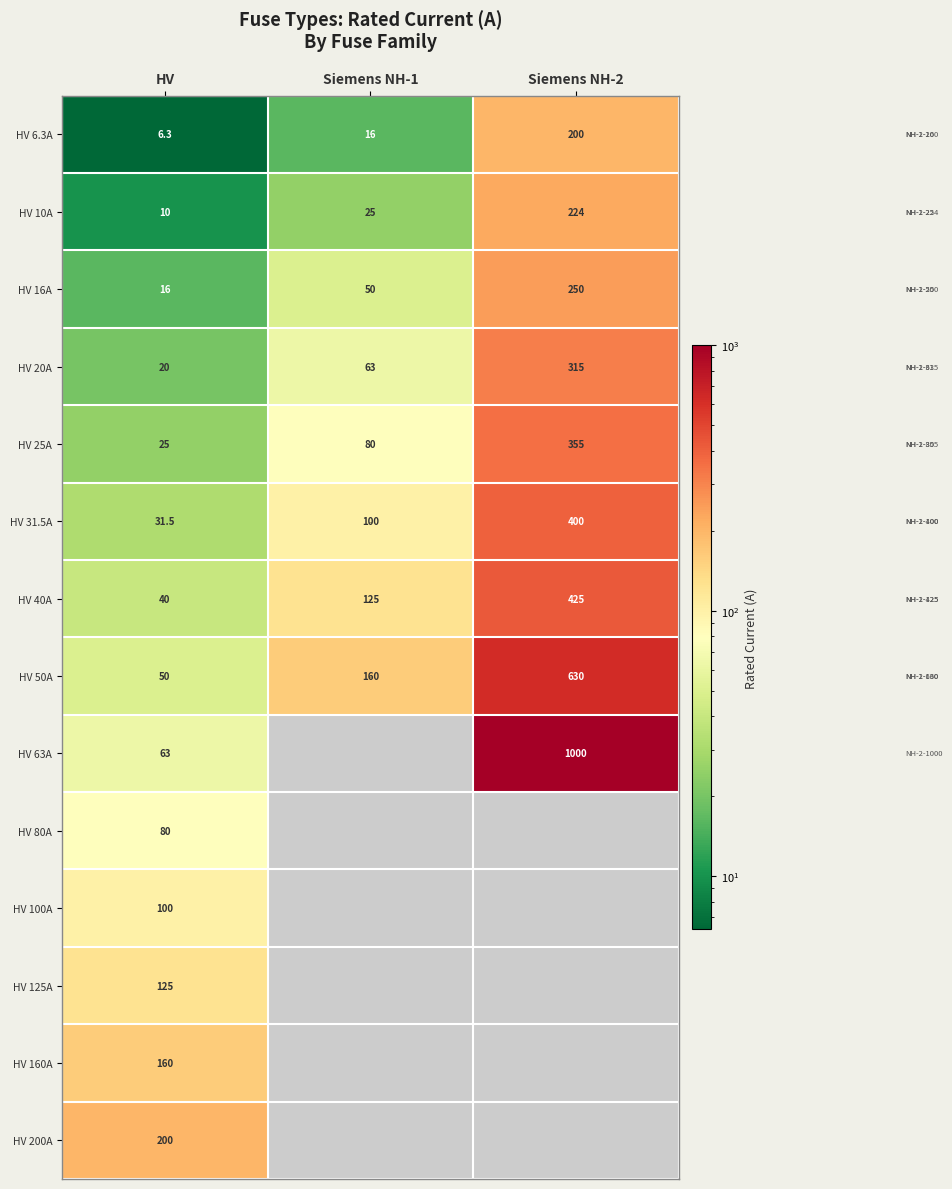

True or false: HV 16A has a value of 136.5 at Siemens NH-2.

False